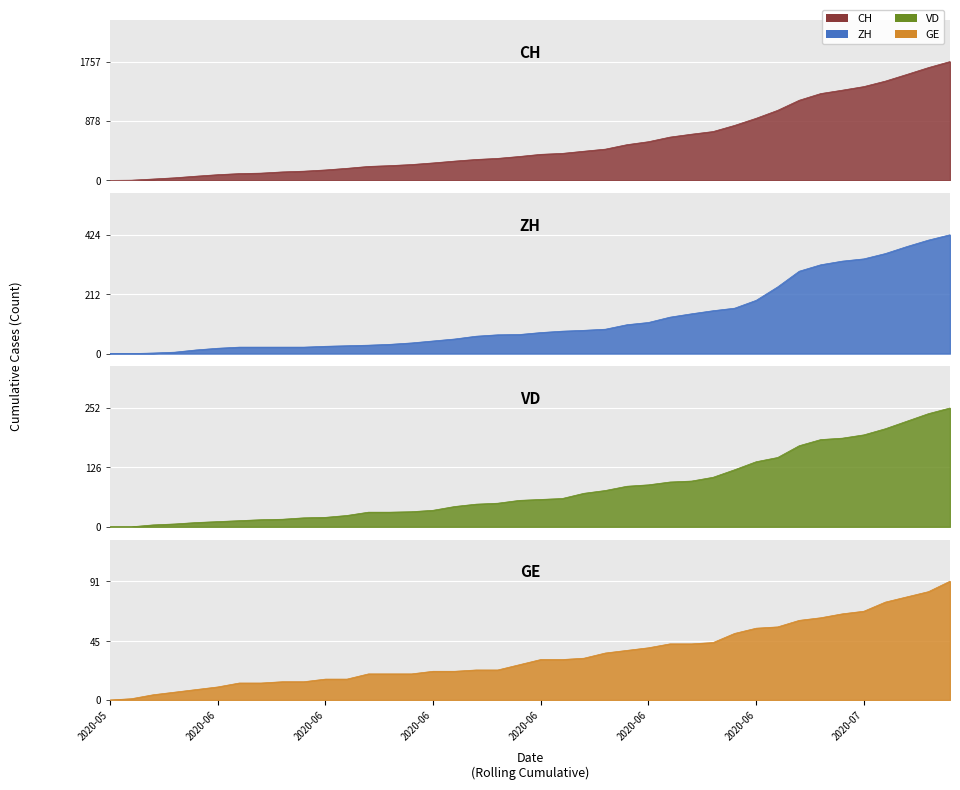

How many data points in VD are less than 58?

20